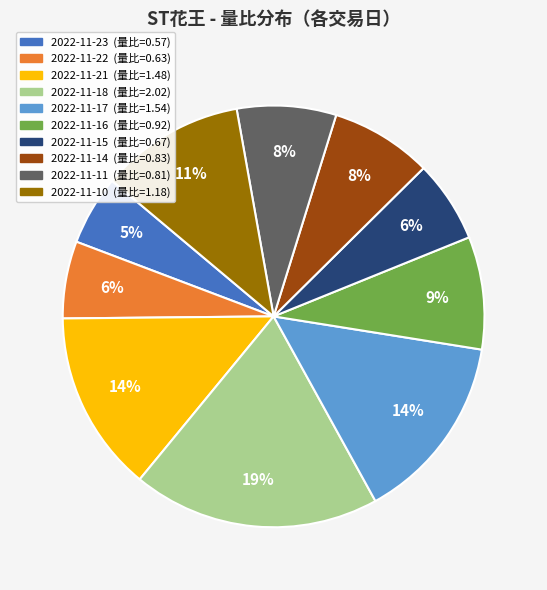

Approximately how many times larger is the value at 2022-11-22 compared to 2022-11-18?

0.3